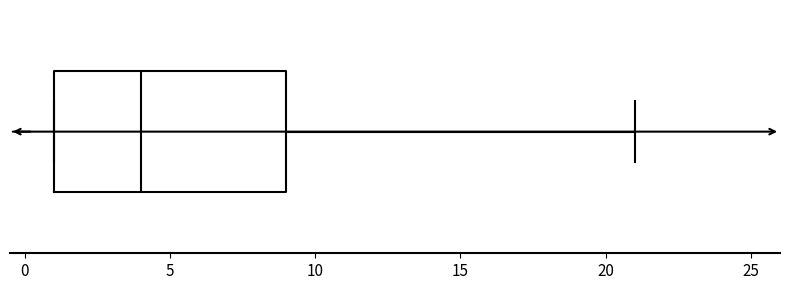

Transcribe this box plot: give where the median line is, the range the box spans, and where the two whiskers end, as read against the x-axis. The values are not printed on the chart, so give them approximately, as read against the axis.

median 4, box 1 to 9, whiskers 1 to 21